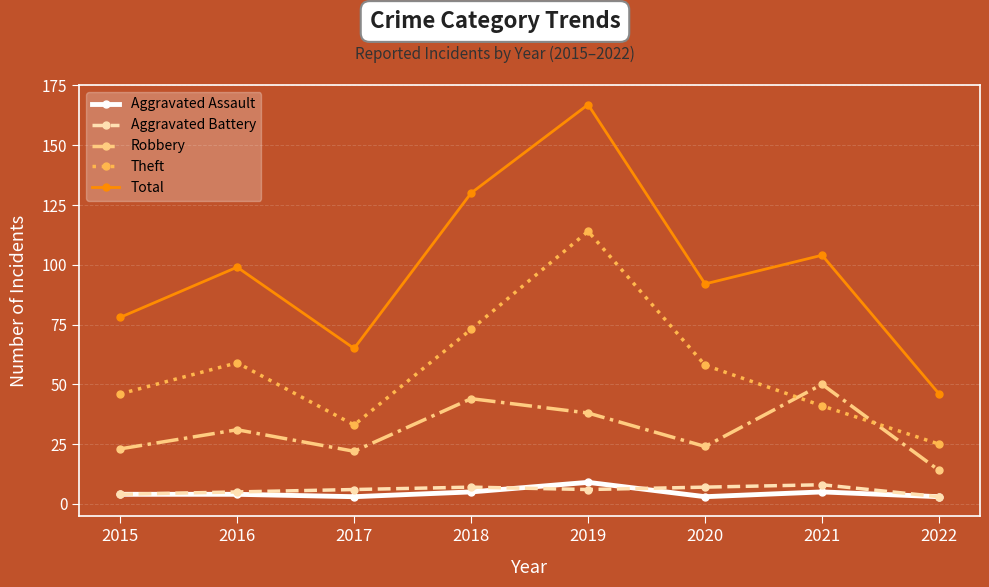

Reading right to left, what are all the values shown in this chart?

Aggravated Assault: 2022=3	2021=5	2020=3	2019=9	2018=5	2017=3	2016=4	2015=4
Aggravated Battery: 2022=3	2021=8	2020=7	2019=6	2018=7	2017=6	2016=5	2015=4
Robbery: 2022=14	2021=50	2020=24	2019=38	2018=44	2017=22	2016=31	2015=23
Theft: 2022=25	2021=41	2020=58	2019=114	2018=73	2017=33	2016=59	2015=46
Total: 2022=46	2021=104	2020=92	2019=167	2018=130	2017=65	2016=99	2015=78